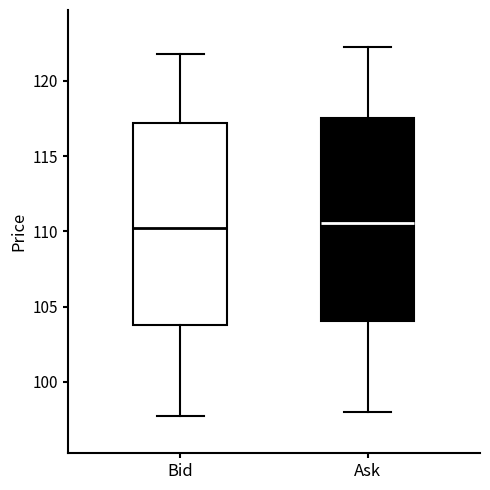

Reading left to right, read every box against the y-axis: the position of its median line, the range the box covers, and the ends of its whiskers. The values are not printed on the chart, so give them approximately, as read against the axis.

Bid: median 110.0, box 104.0 to 117.0, whiskers 97.5 to 122.0
Ask: median 110.5, box 104.0 to 117.5, whiskers 98.0 to 122.5